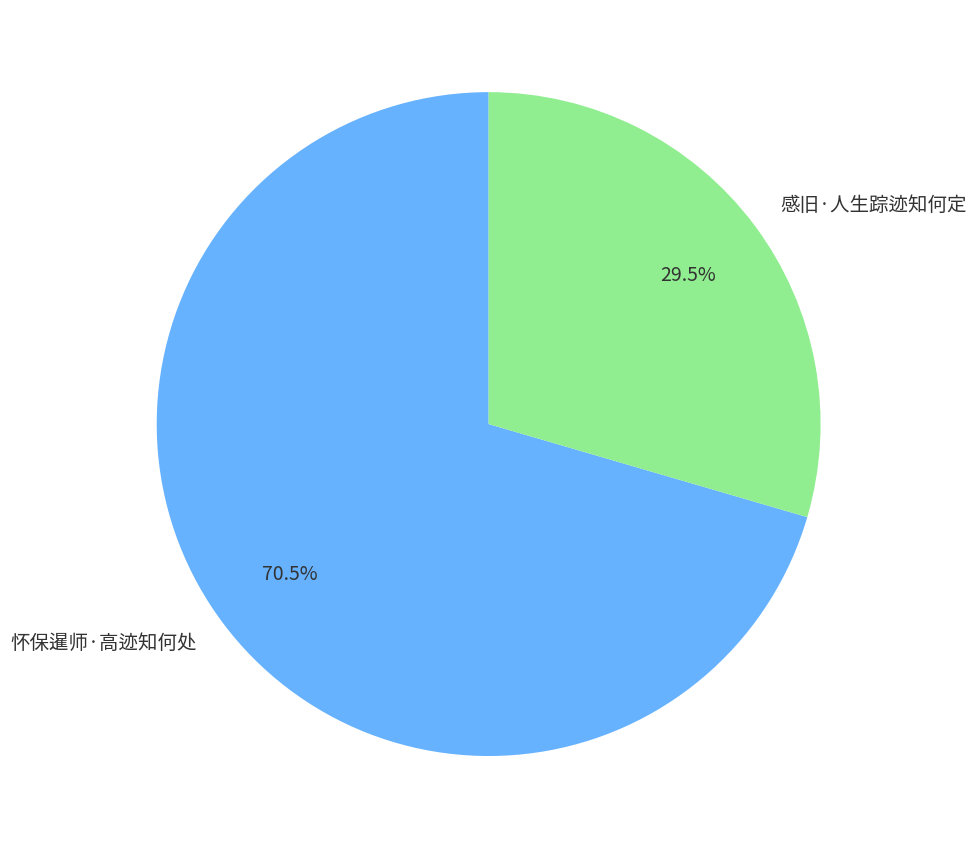

Is 怀保暹师·高迹知何处 the majority of the pie?

Yes